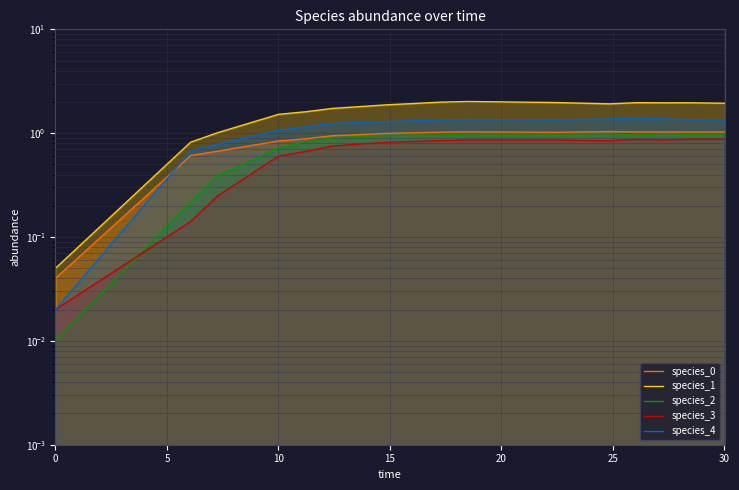

The species_0 series shows 1.5 at 13. True or false?

False